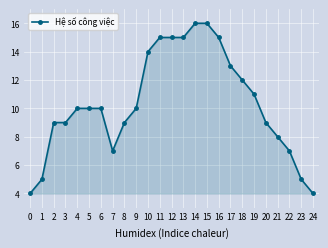

Count the number of categories in the chart.

25